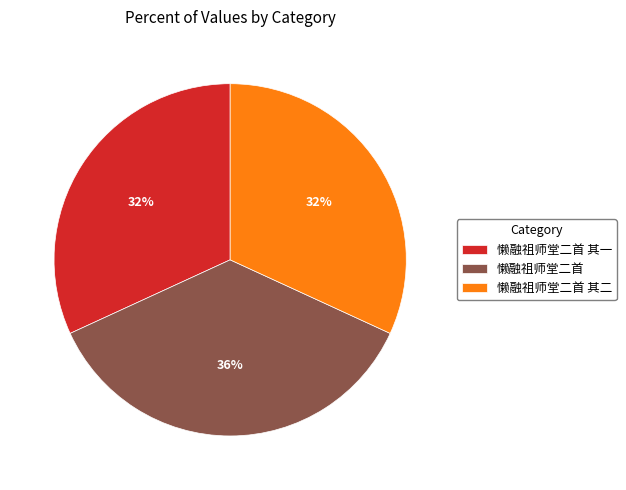

Between 懒融祖师堂二首 其二 and 懒融祖师堂二首, which is larger?

懒融祖师堂二首